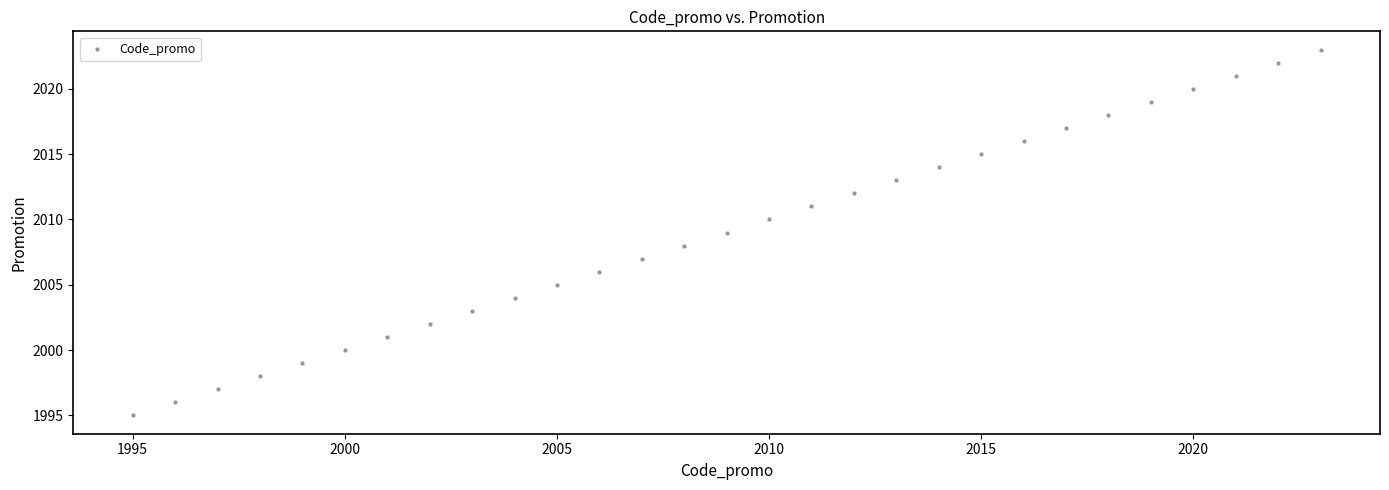

List the coordinates of all points as (Y, X) pairs, reading left to right.

(1995, 1995)  (1996, 1996)  (1997, 1997)  (1998, 1998)  (1999, 1999)  (2000, 2000)  (2001, 2001)  (2002, 2002)  (2003, 2003)  (2004, 2004)  (2005, 2005)  (2006, 2006)  (2007, 2007)  (2008, 2008)  (2009, 2009)  (2010, 2010)  (2011, 2011)  (2012, 2012)  (2013, 2013)  (2014, 2014)  (2015, 2015)  (2016, 2016)  (2017, 2017)  (2018, 2018)  (2019, 2019)  (2020, 2020)  (2021, 2021)  (2022, 2022)  (2023, 2023)